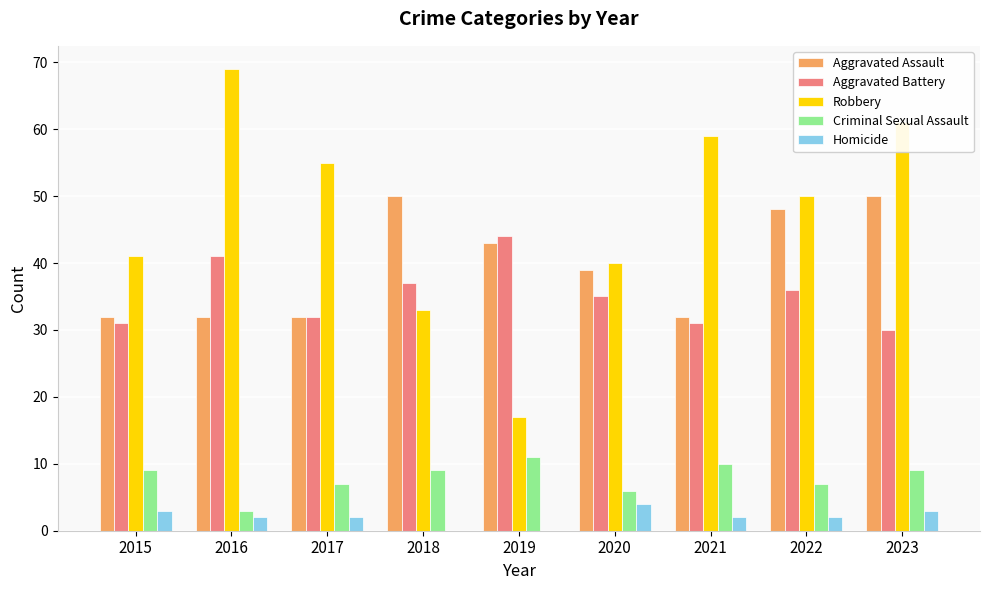

How many Aggravated Assault values are between 32 and 48?

7